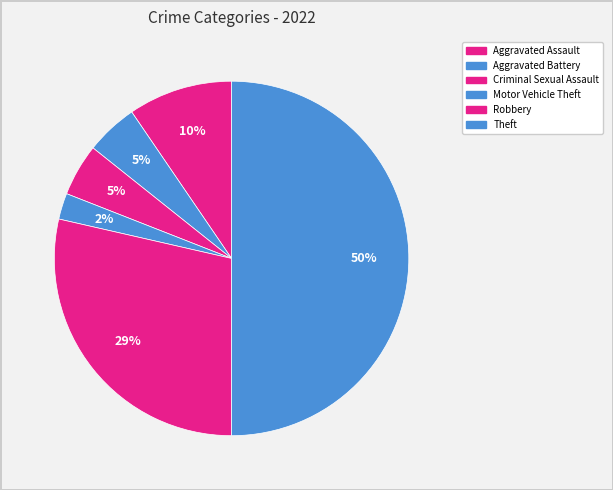

To the nearest percent, what is the combined percentage of Motor Vehicle Theft and Aggravated Battery?

7%